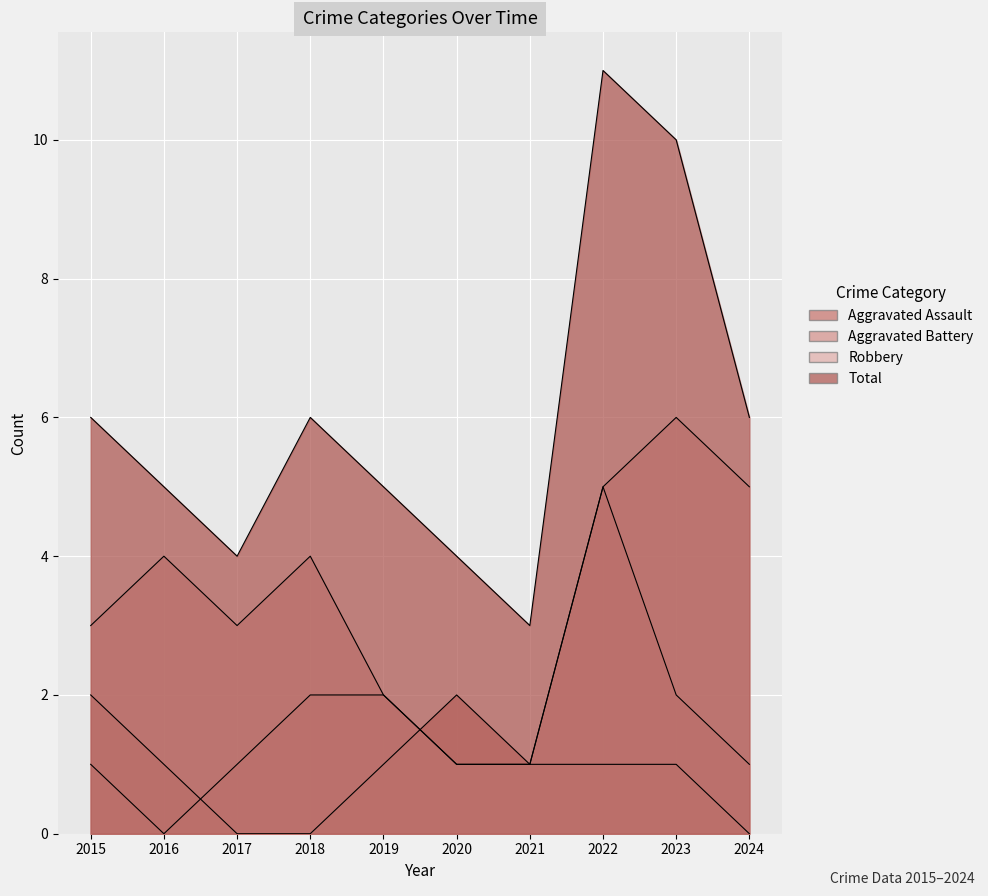

Reading left to right, transcribe all the data shown in this chart.

Aggravated Assault: 2015=2	2016=1	2017=0	2018=0	2019=1	2020=2	2021=1	2022=1	2023=1	2024=0
Aggravated Battery: 2015=1	2016=0	2017=1	2018=2	2019=2	2020=1	2021=1	2022=5	2023=2	2024=1
Robbery: 2015=3	2016=4	2017=3	2018=4	2019=2	2020=1	2021=1	2022=5	2023=6	2024=5
Total: 2015=6	2016=5	2017=4	2018=6	2019=5	2020=4	2021=3	2022=11	2023=10	2024=6